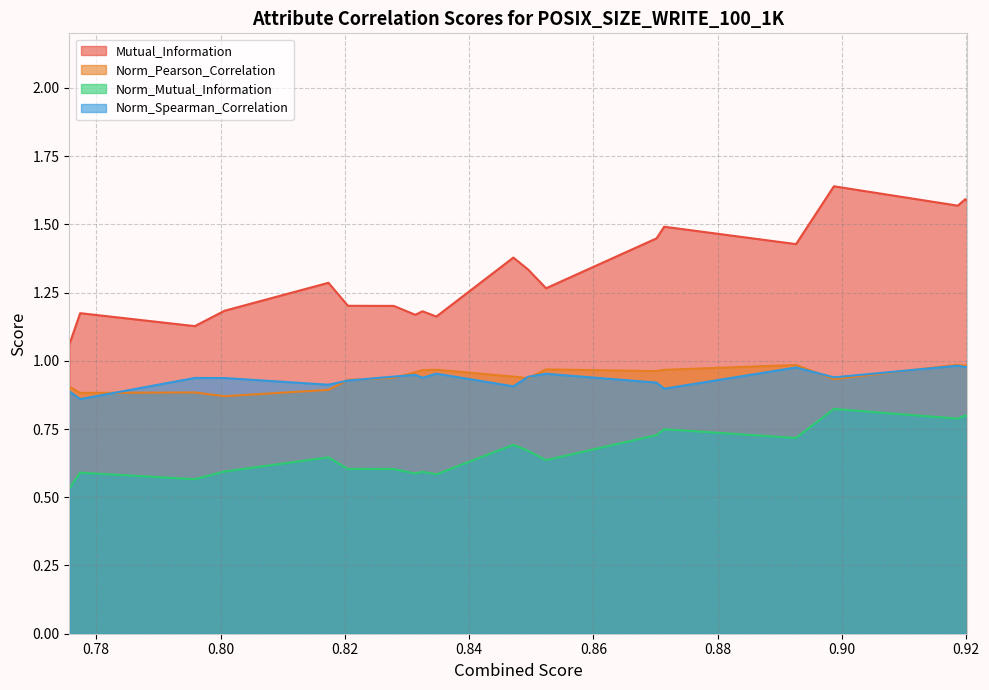

Which series has the largest total across all categories?

Mutual_Information